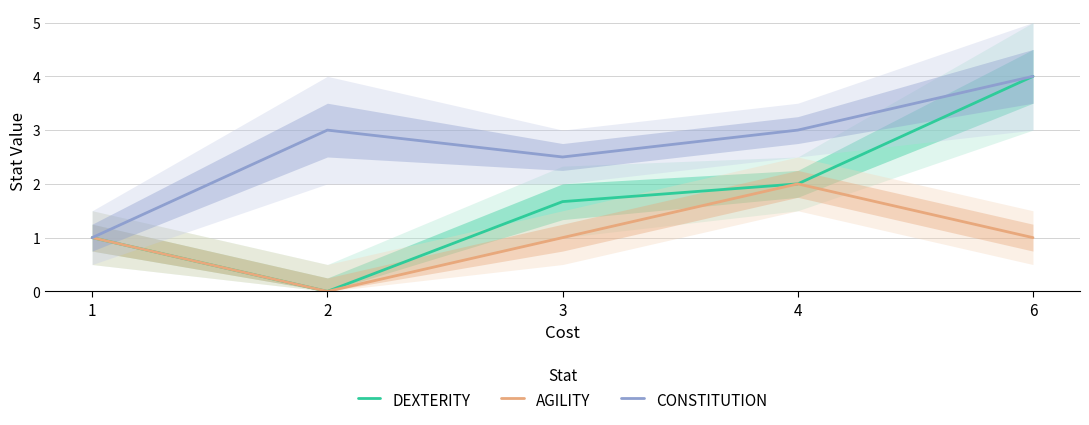

Rank the series by their average value, from highest to lowest.

CONSTITUTION, DEXTERITY, AGILITY